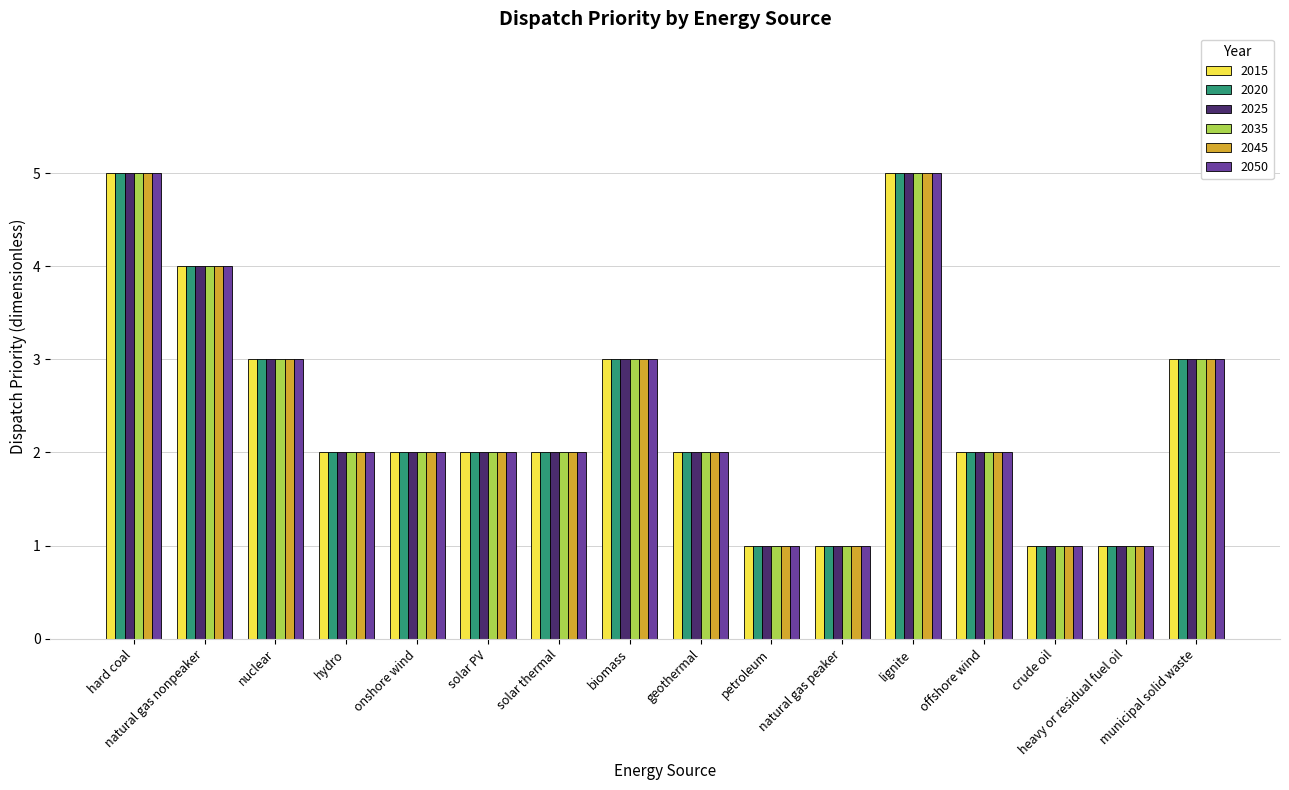

The value of 2050 at geothermal is 1. True or false?

False